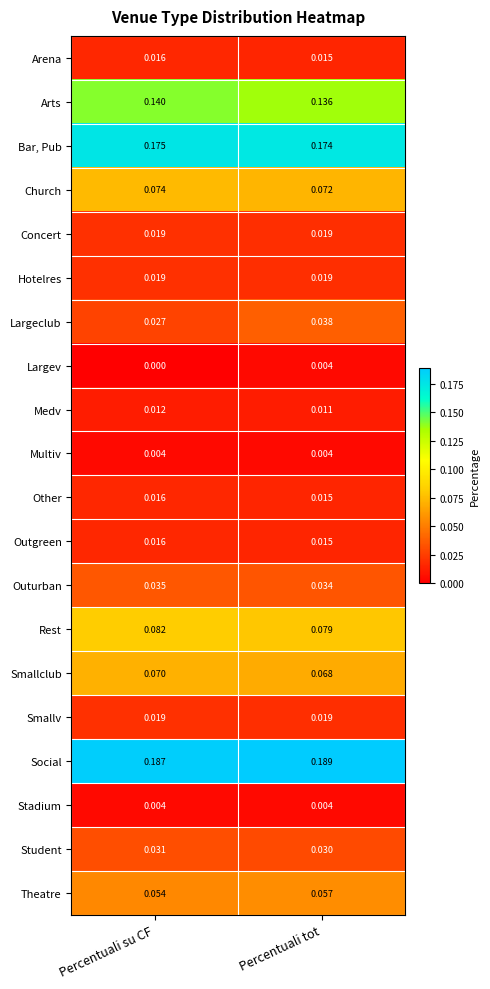

Where is Arena nearest to the value 0?

Percentuali tot